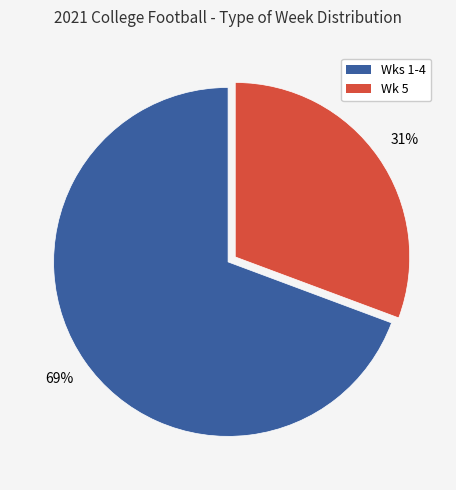

To the nearest percent, what is the average slice percentage?

50%